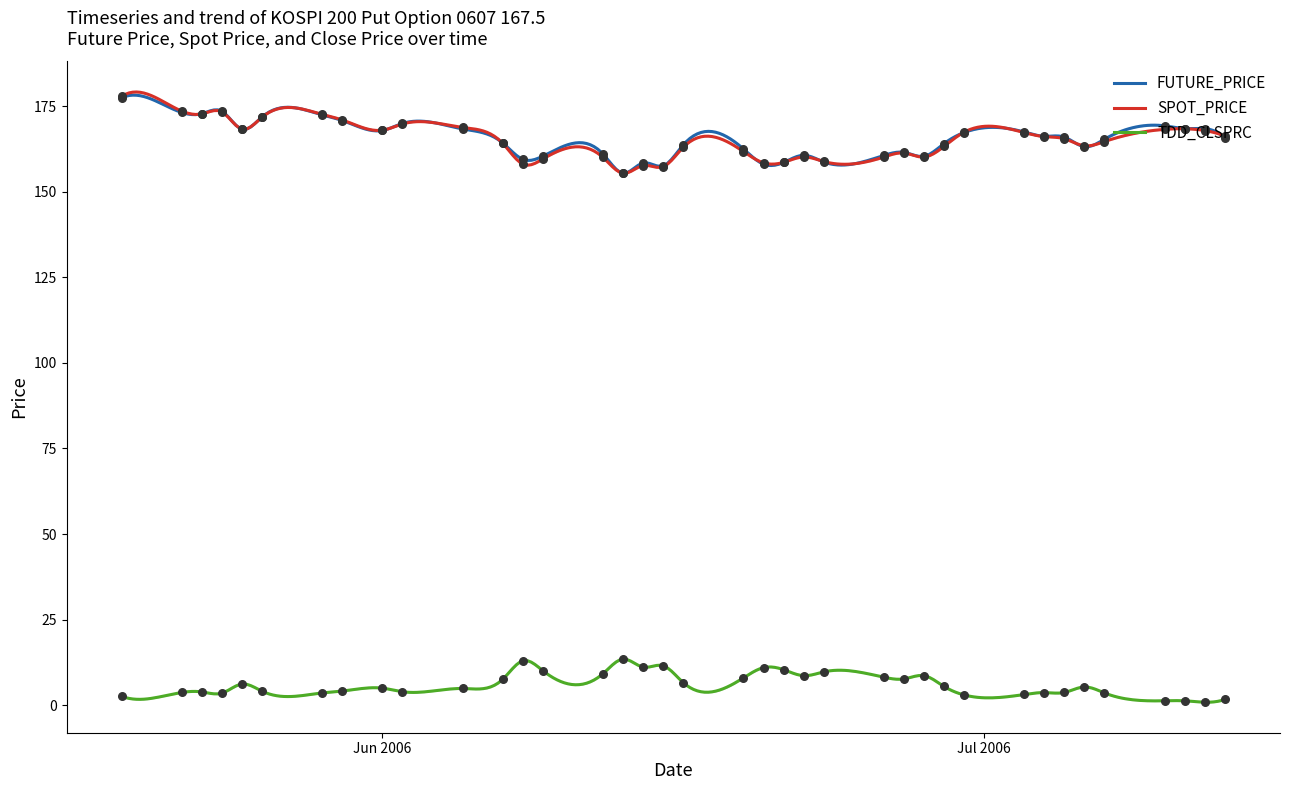

What is the total value across all series at 2006-06-20?

327.5